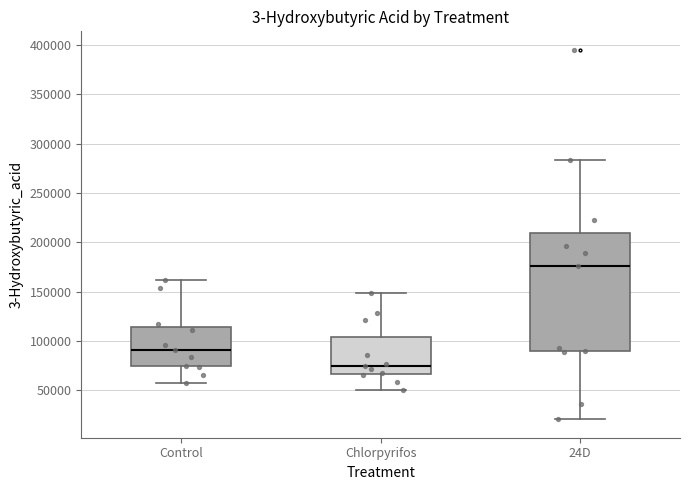

Reading left to right, read every box against the y-axis: the position of its median line, the range the box covers, and the ends of its whiskers. The values are not printed on the chart, so give them approximately, as read against the axis.

Control: median 90000, box 75000 to 115000, whiskers 55000 to 160000
Chlorpyrifos: median 75000, box 65000 to 105000, whiskers 50000 to 150000
24D: median 175000, box 90000 to 210000, whiskers 20000 to 285000